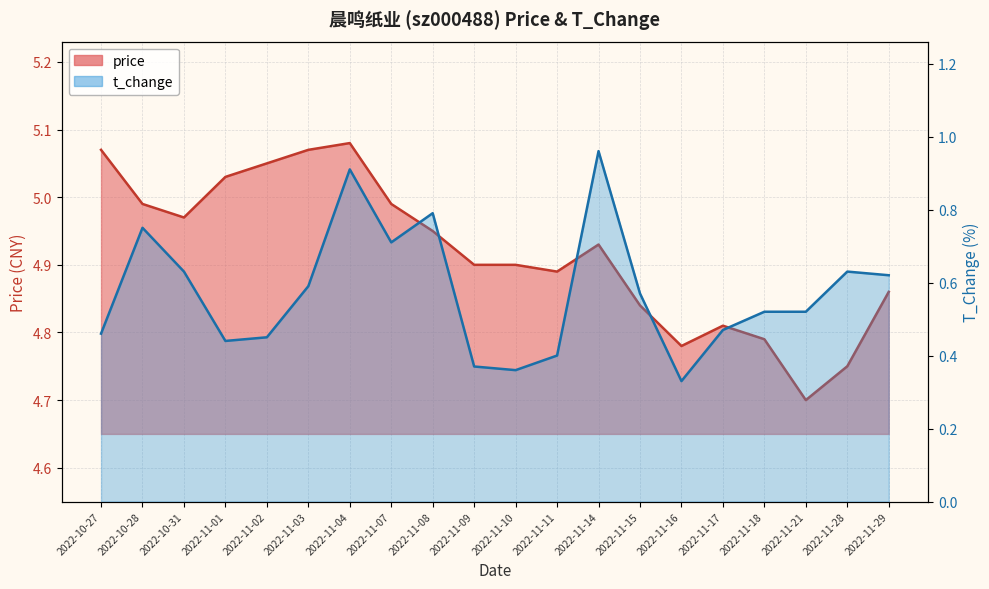

True or false: t_change and price intersect in this chart.

False